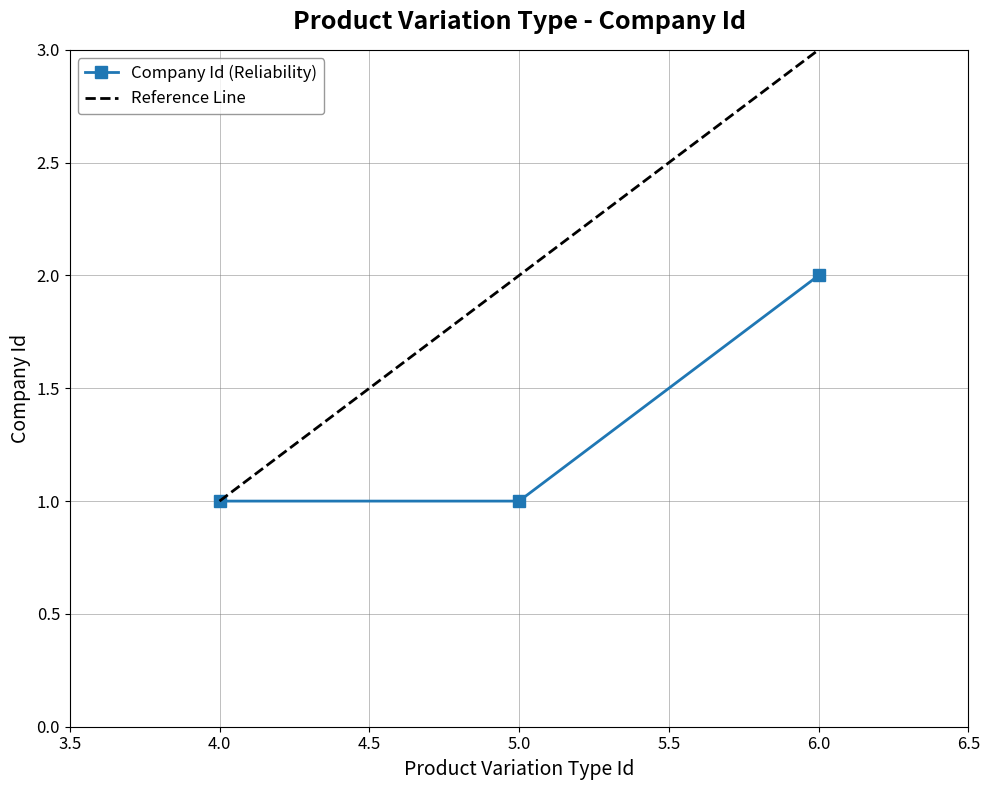

What is the approximate value at 6?

2